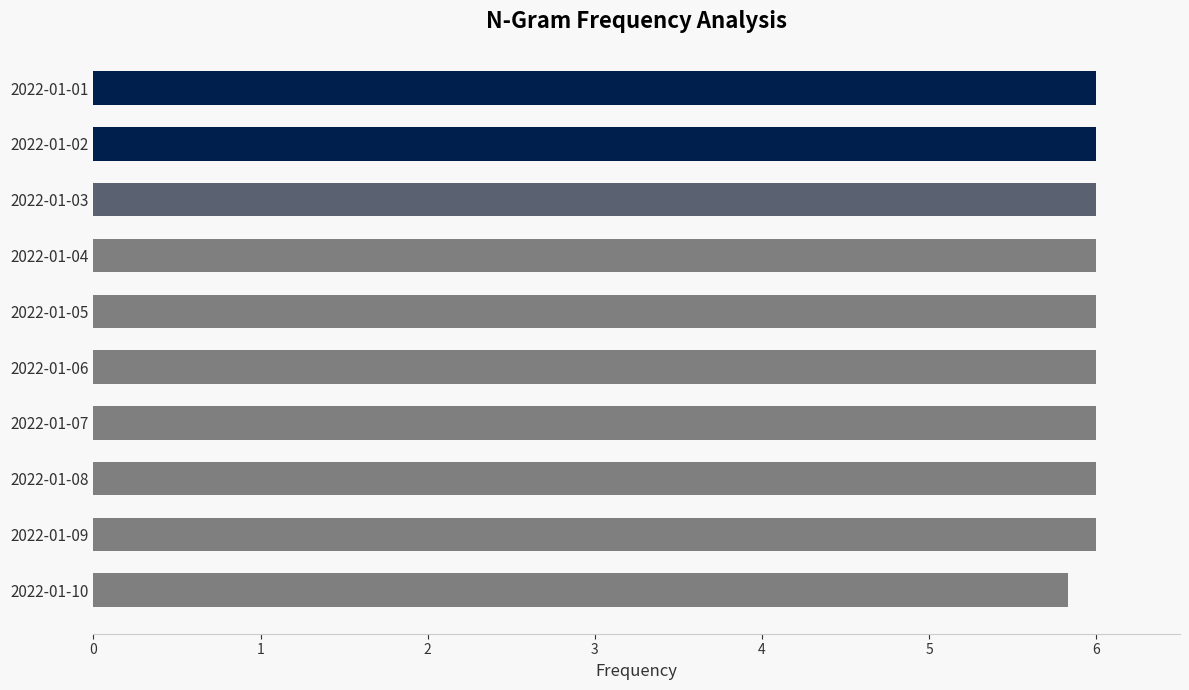

Are the bars grouped side by side (vs. stacked)?

No